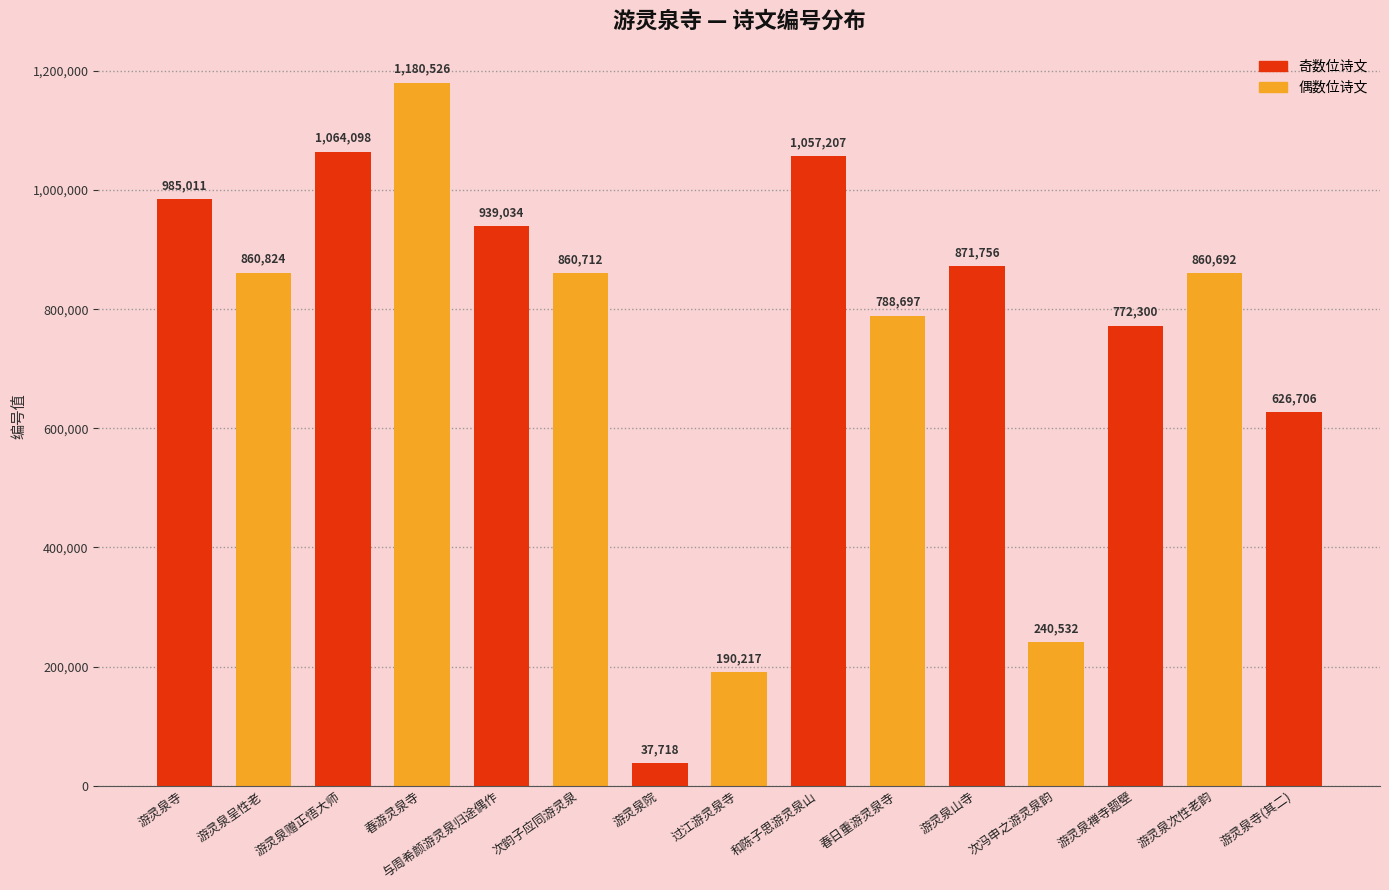

Reading left to right, what are all the values shown in this chart?

游灵泉寺=985011	游灵泉呈性老=860824	游灵泉赠正悟大师=1064098	春游灵泉寺=1180526	与周希颜游灵泉归途偶作=939034	次韵子应同游灵泉=860712	游灵泉院=37718	过江游灵泉寺=190217	和陈子思游灵泉山=1057207	春日重游灵泉寺=788697	游灵泉山寺=871756	次冯申之游灵泉韵=240532	游灵泉禅寺题壁=772300	游灵泉次性老韵=860692	游灵泉寺(其二)=626706